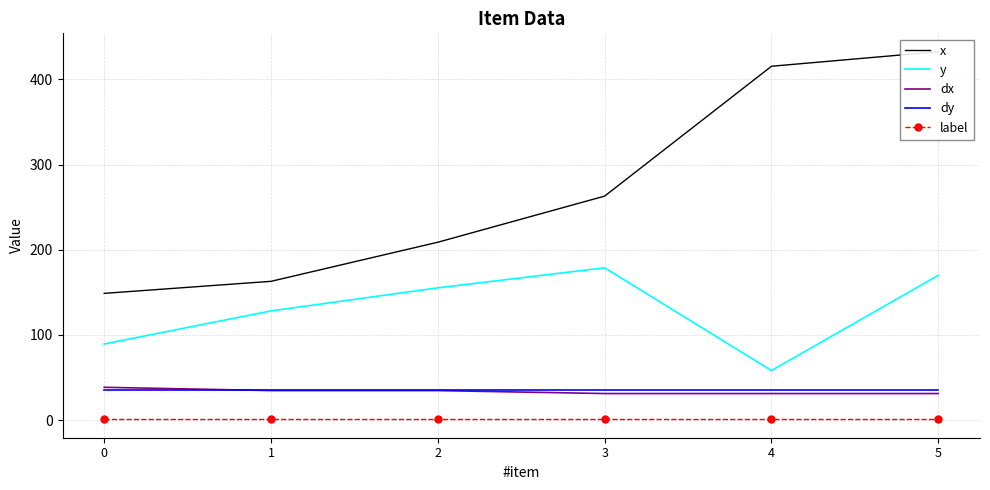

What is the average value of the x series?

271.9